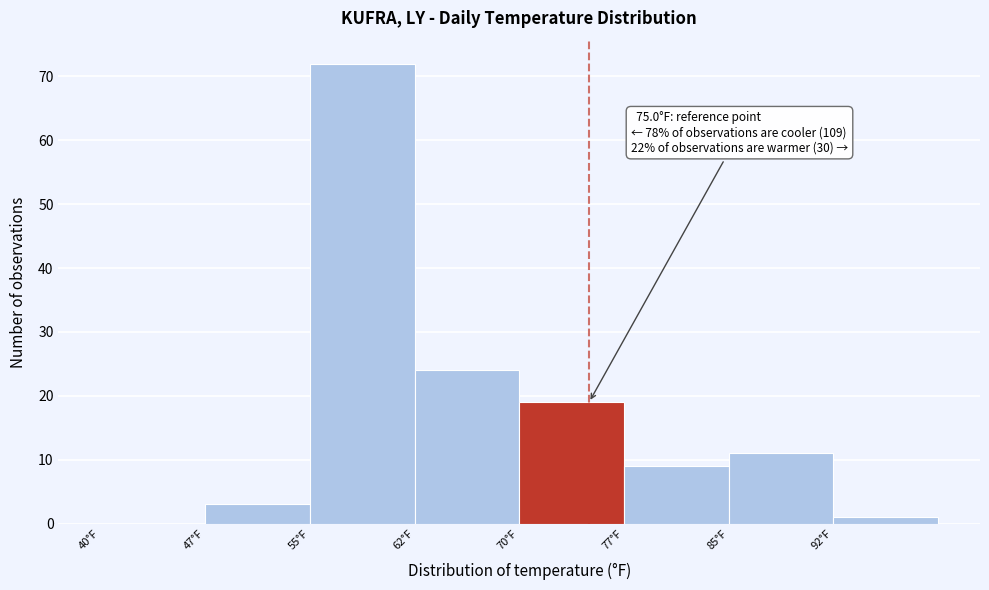

Over which range of the x-axis is the bar tallest?

55.0 to 62.5